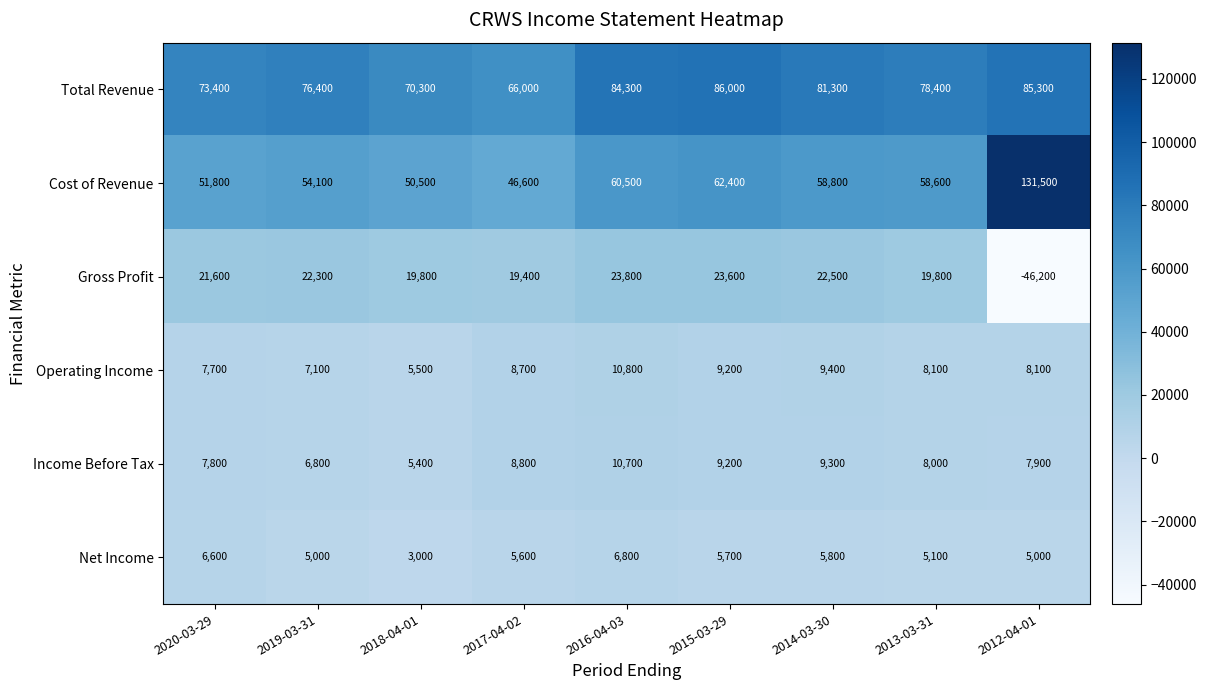

Where does the Income Before Tax series first go above 8000?

2017-04-02